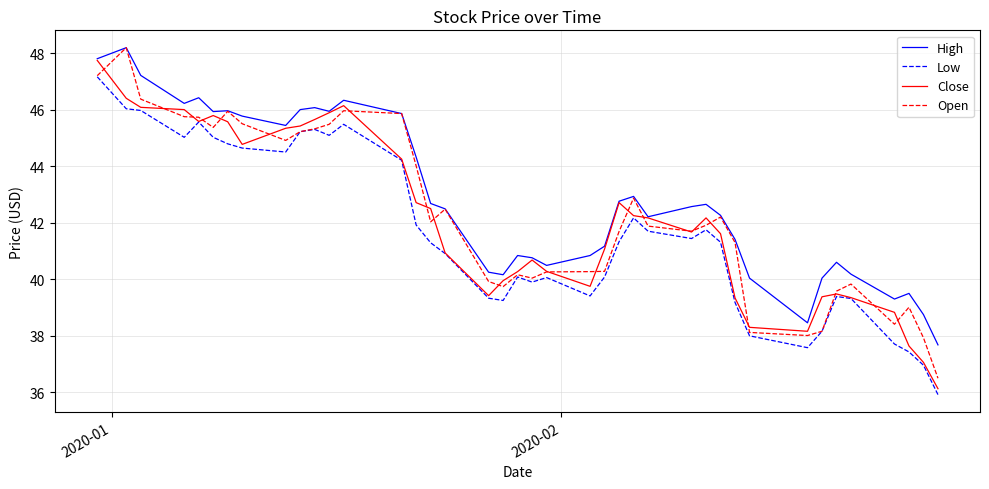

True or false: Low and High intersect in this chart.

False